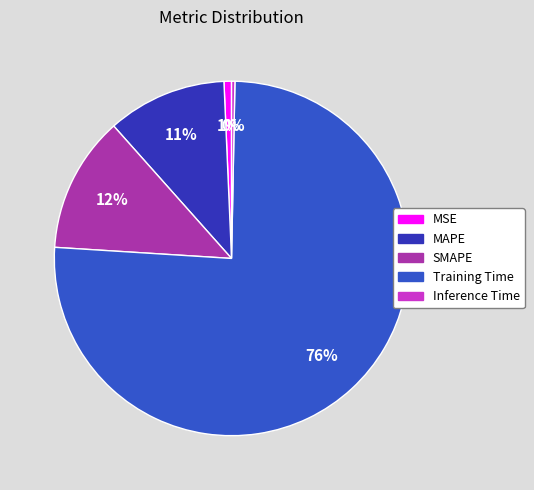

Count the number of slices in the pie.

5